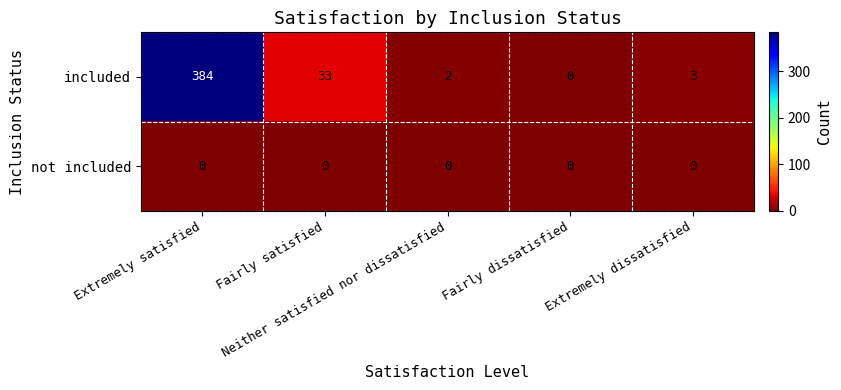

What is the spread (max minus min) of values at Extremely dissatisfied?

3